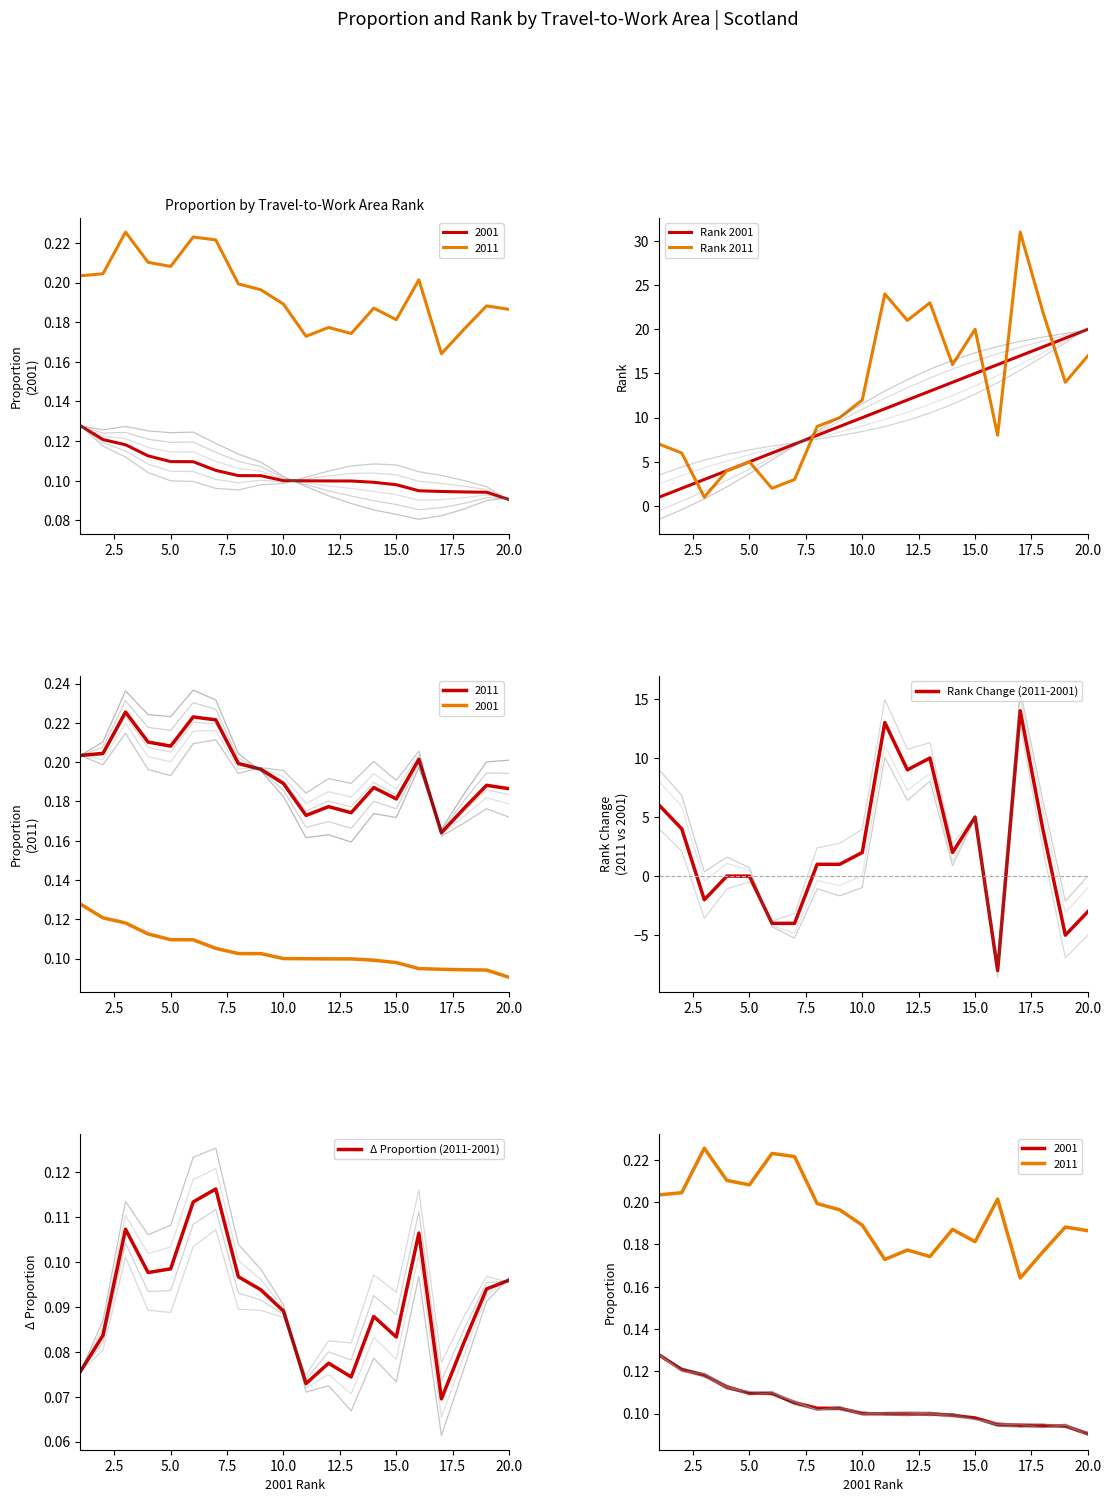

True or false: Rank 2011 has a value of 12 at 10.0.

True